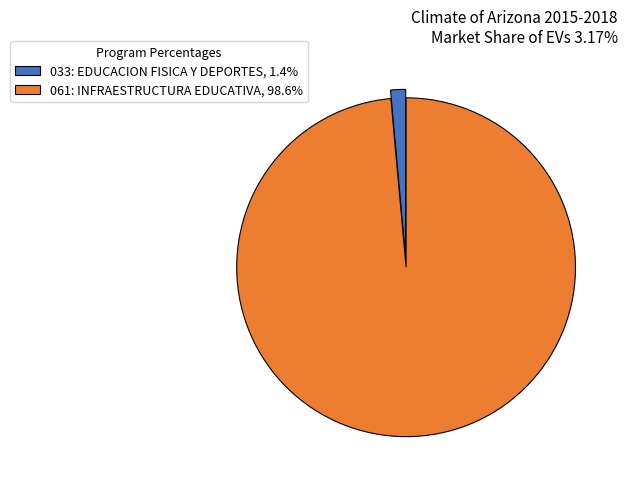

Is 033: EDUCACION FISICA Y DEPORTES the majority of the pie?

No